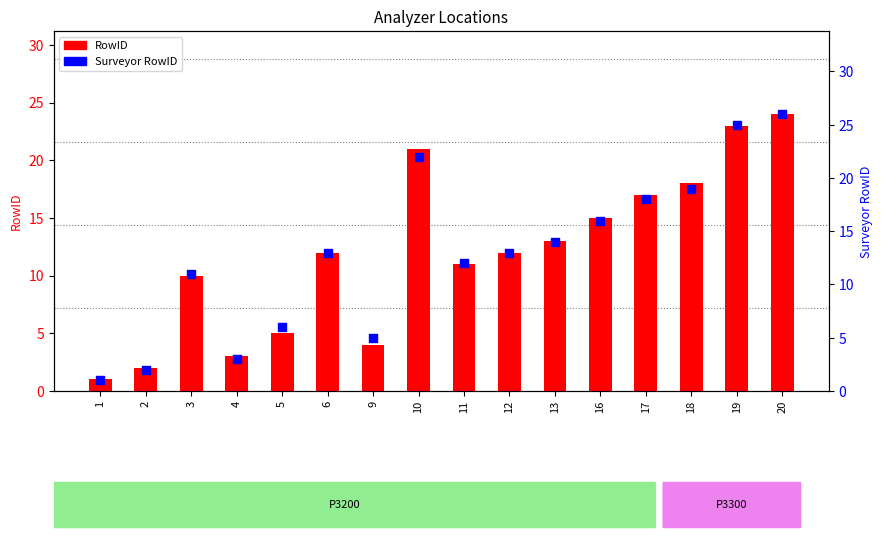

Is the value of RowID at 19 greater than the value of Surveyor RowID at 12?

Yes